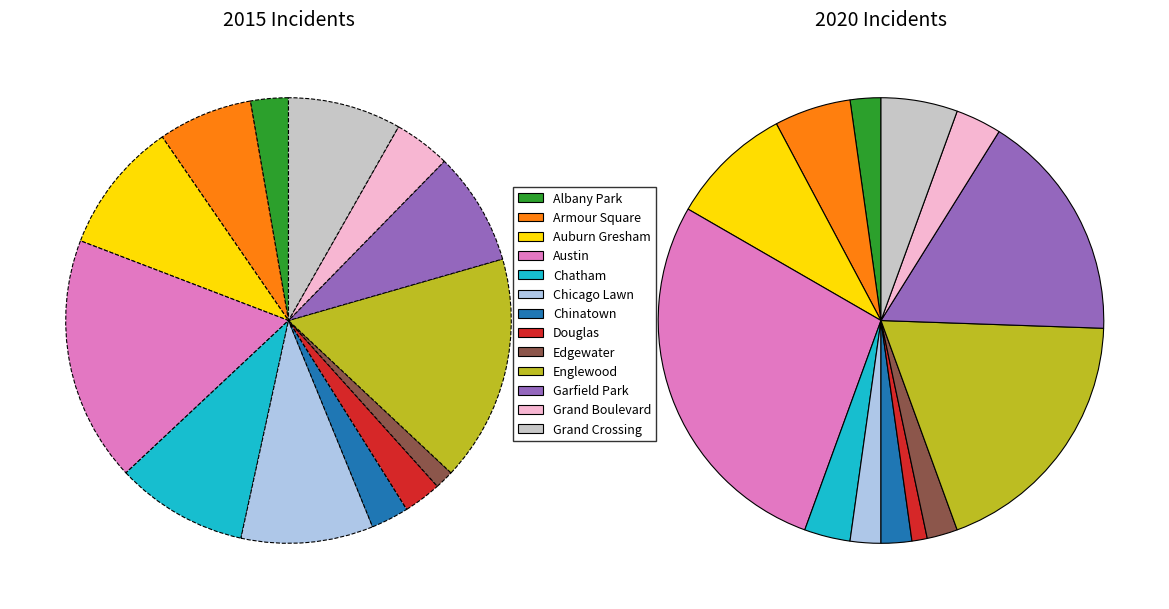

Count the number of slices in the pie.

13